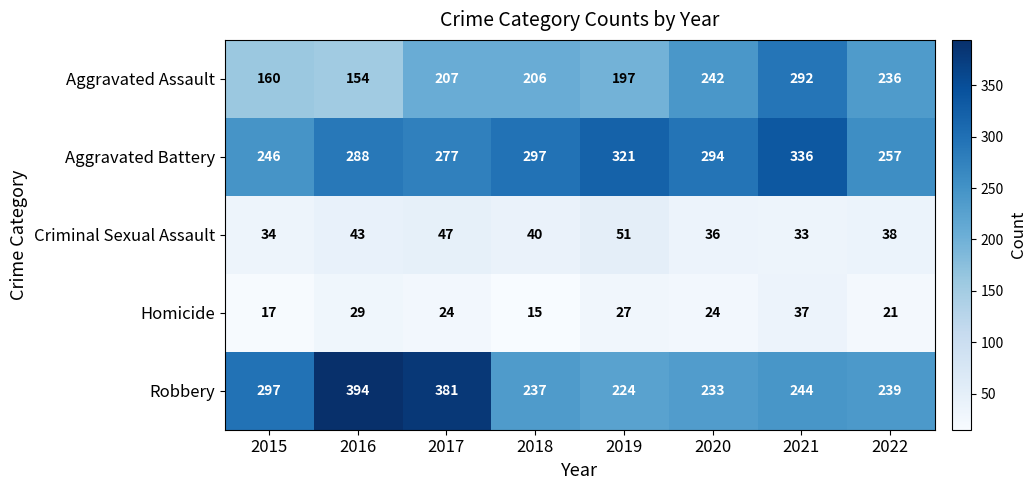

Rank the series by their maximum value, from lowest to highest.

Homicide, Criminal Sexual Assault, Aggravated Assault, Aggravated Battery, Robbery